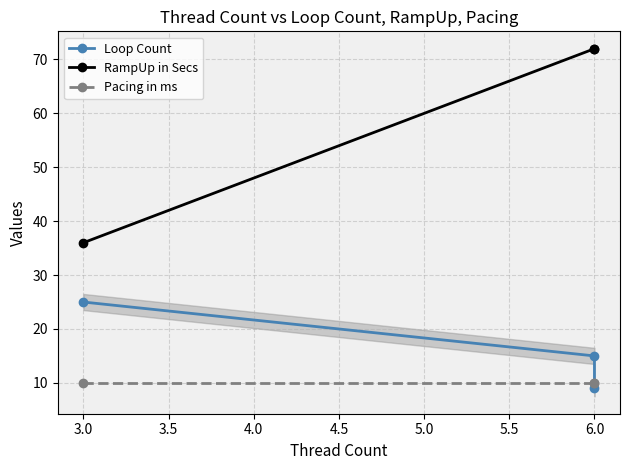

What is the sum of all Pacing in ms values?

30